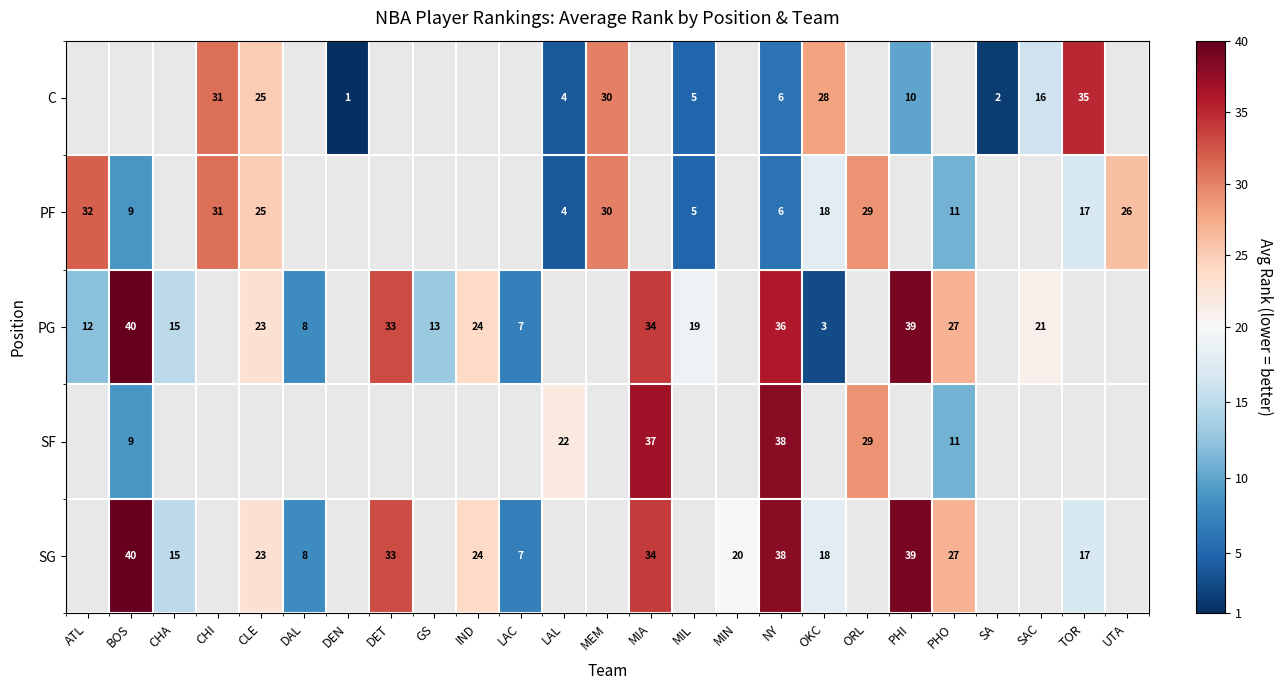

The PF series shows 45 at CHI. True or false?

False